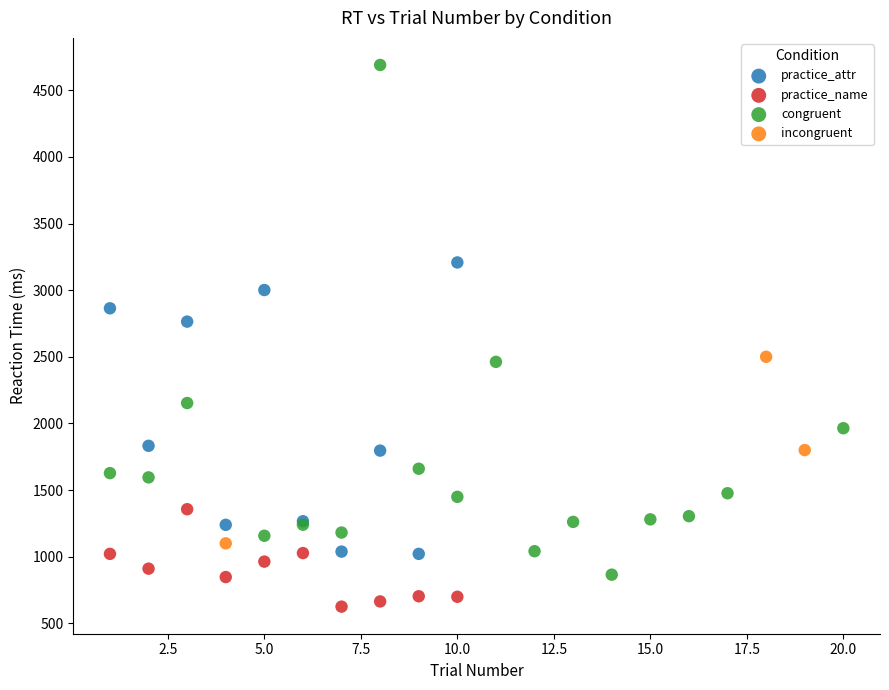

Which series reaches the maximum Y coordinate?

congruent